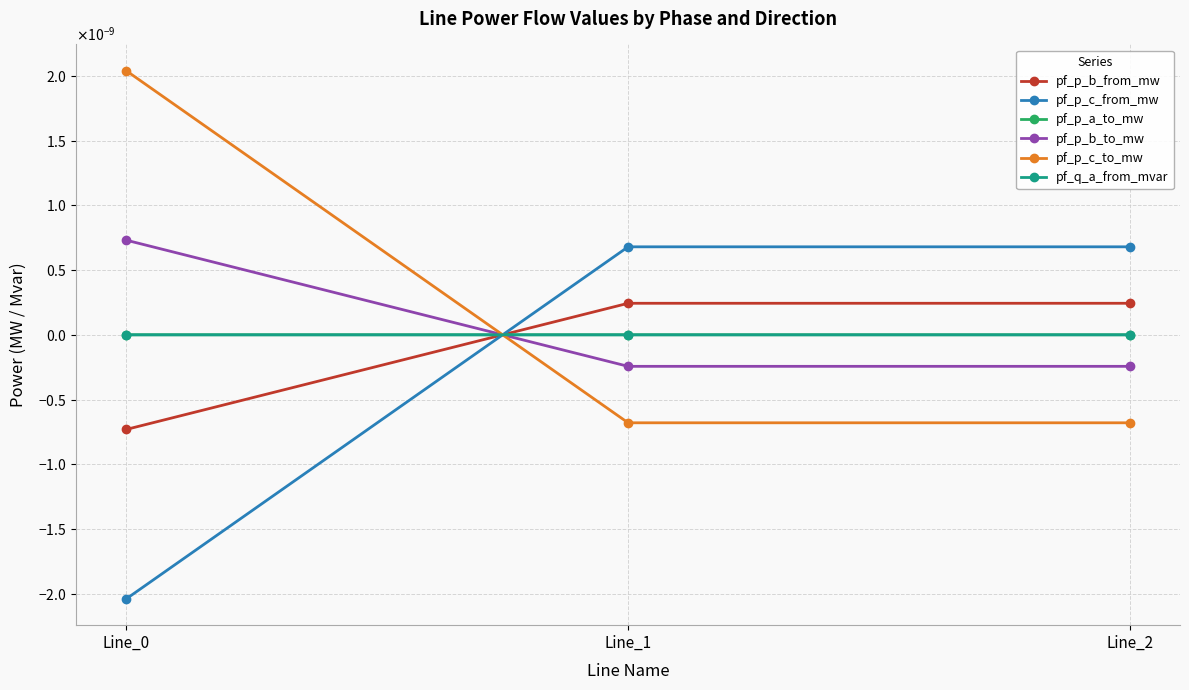

At how many categories does at least one series exceed 0?

3